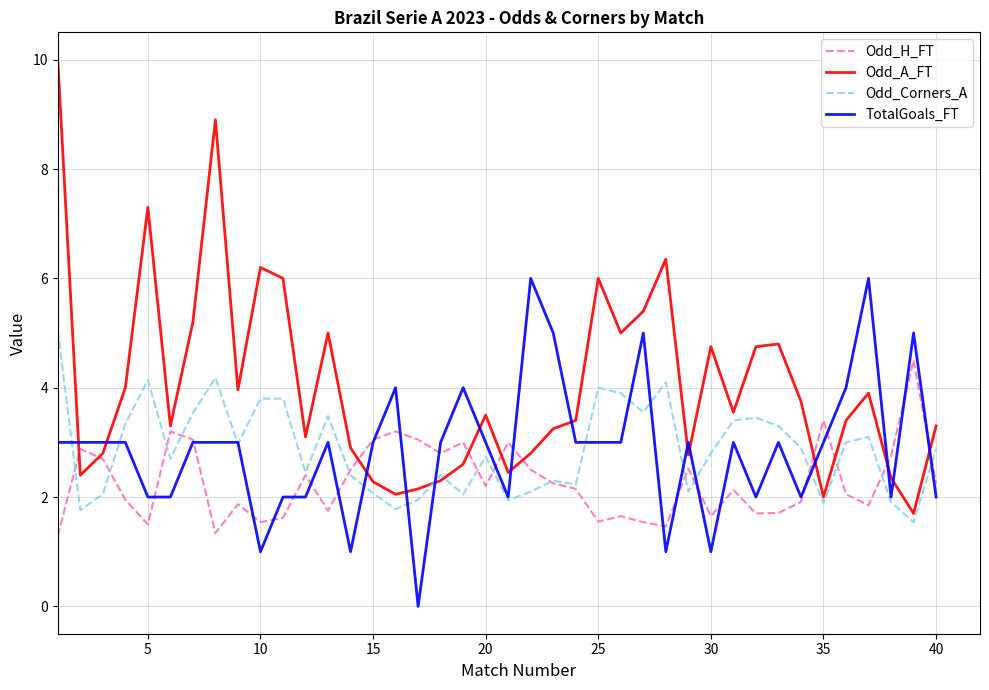

True or false: Odd_Corners_A and Odd_A_FT cross at least once.

True